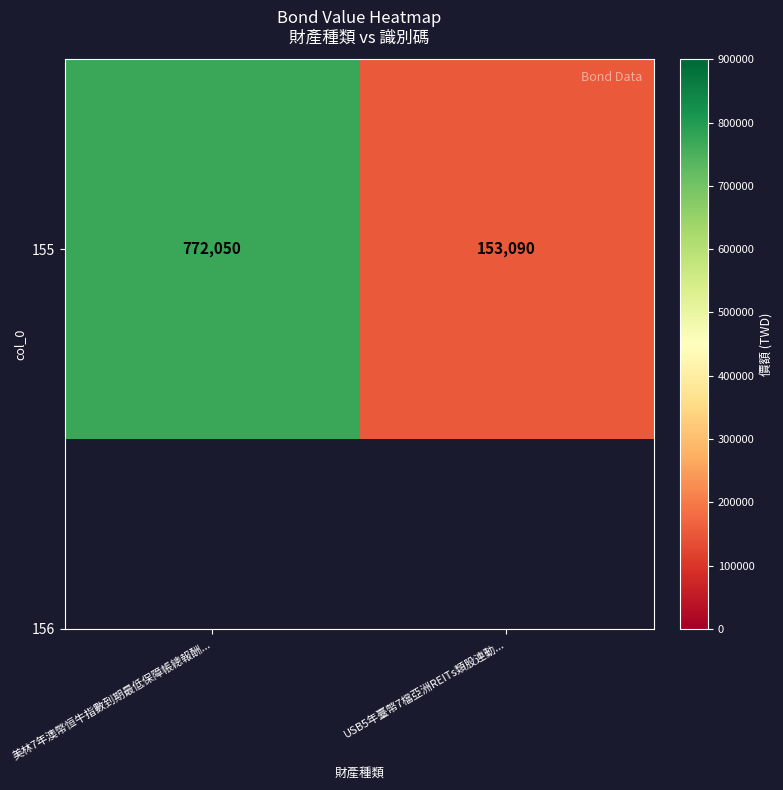

Reading left to right, what are all the values shown in this chart?

772050	153090